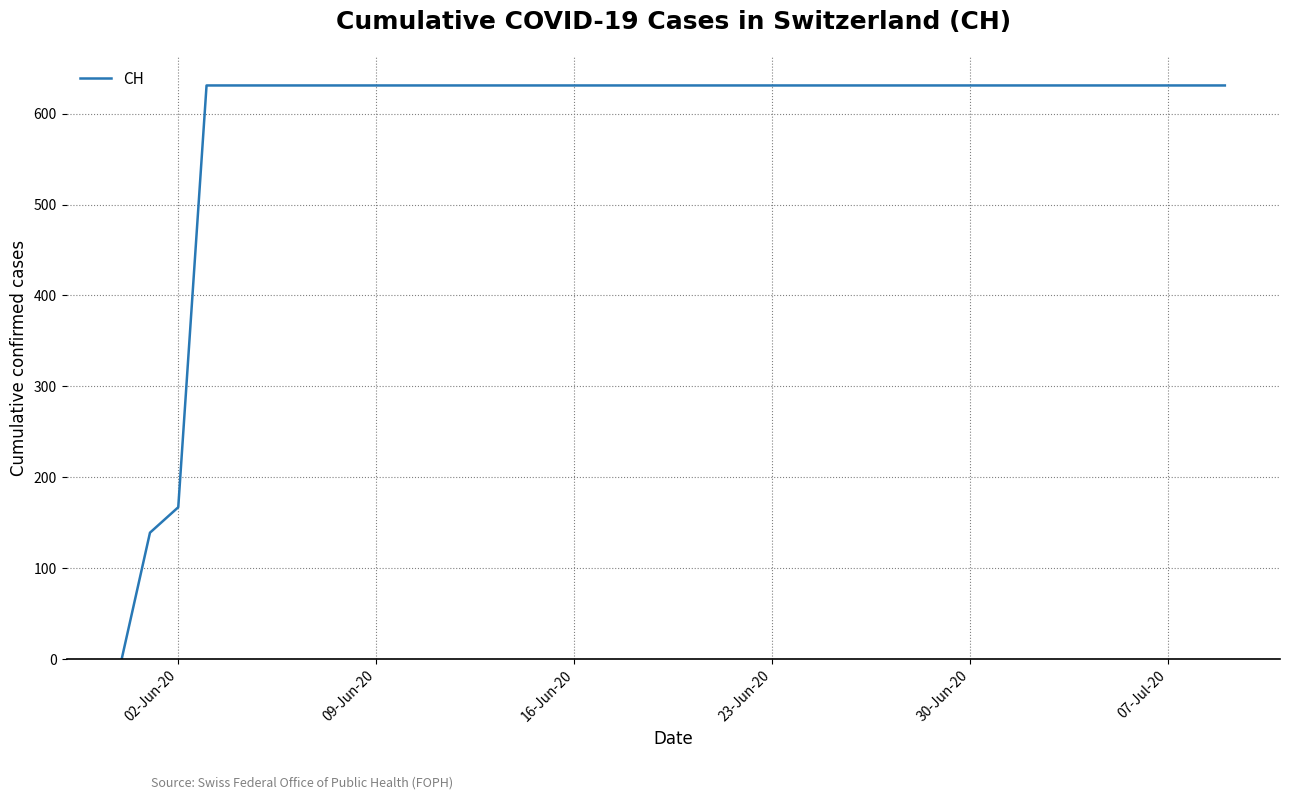

What is the maximum value shown in the chart?

631